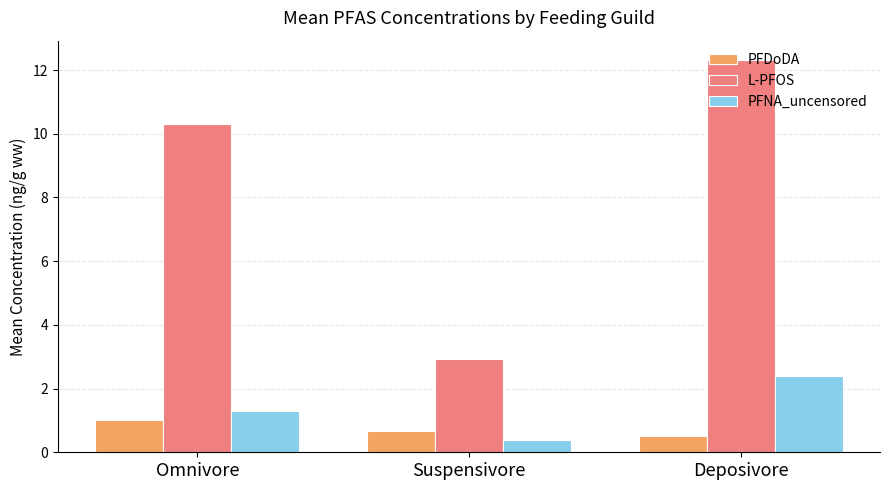

What is the difference between the PFNA_uncensored values at Suspensivore and Deposivore?

2.0